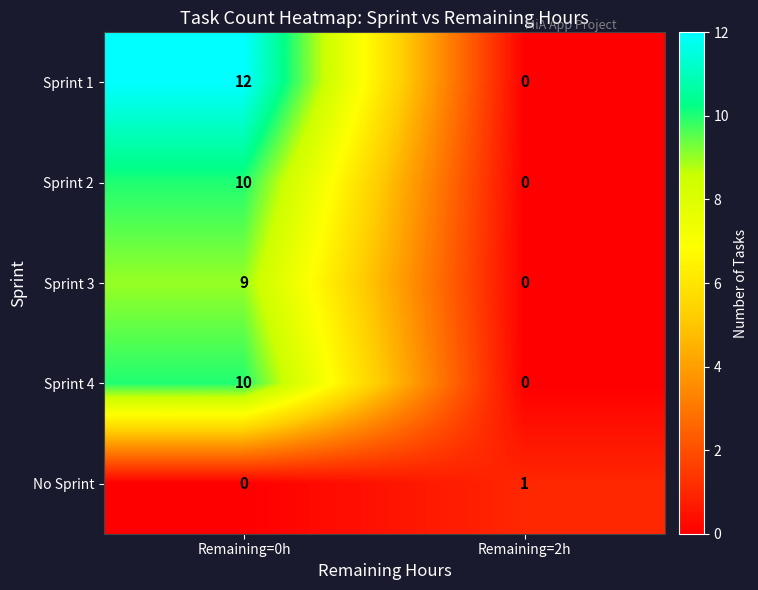

Where is Sprint 3 nearest to the value 4?

Remaining=2h